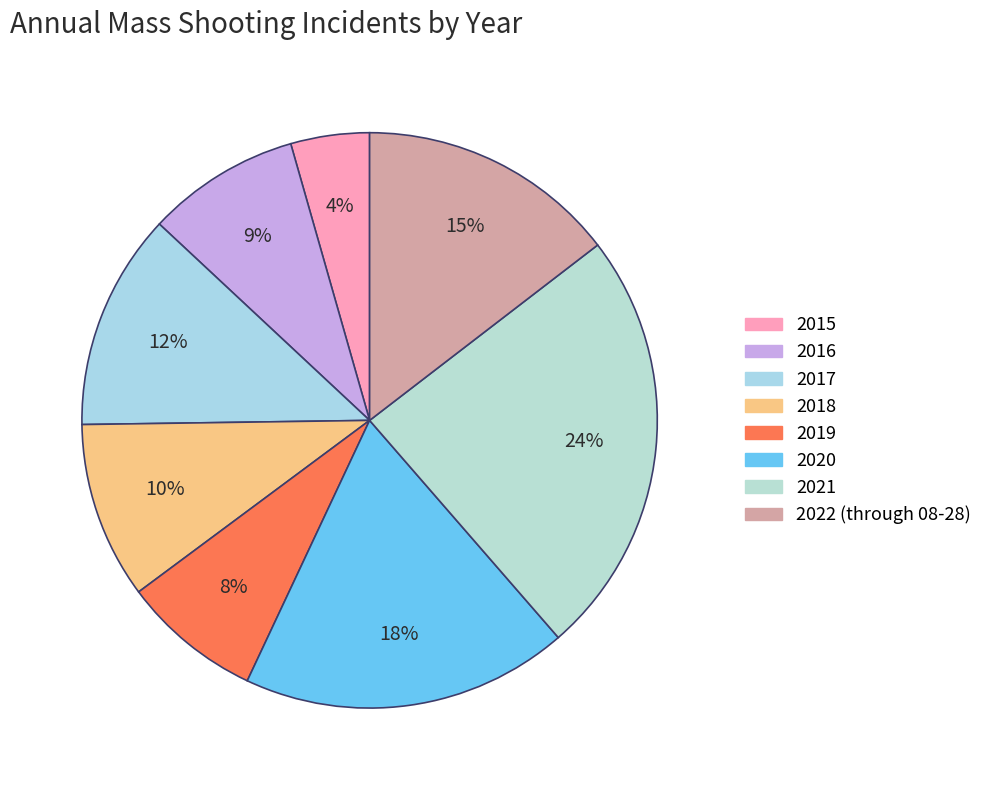

Which slice is the smallest?

2015